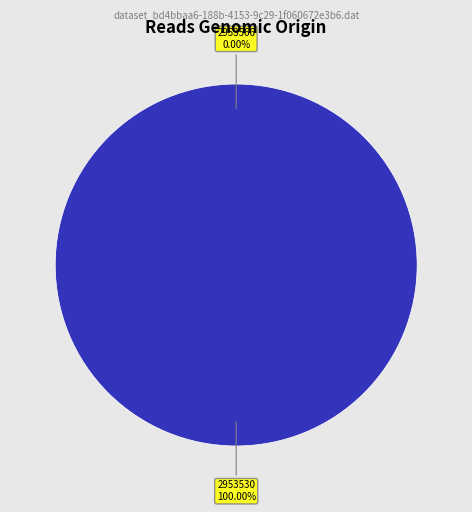

Does any single category account for the majority?

Yes